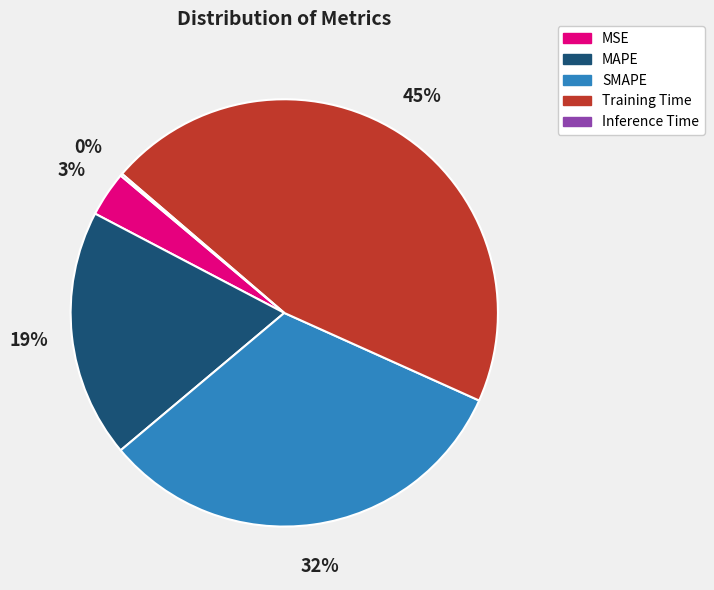

Do Training Time and MAPE together represent more than half of the pie?

Yes